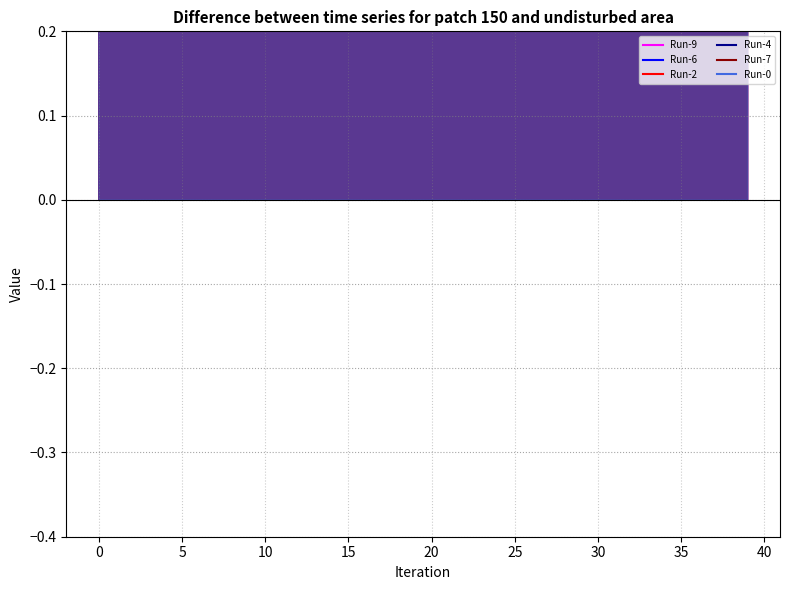

How many intersections are there between Run-0 and Run-6?

22